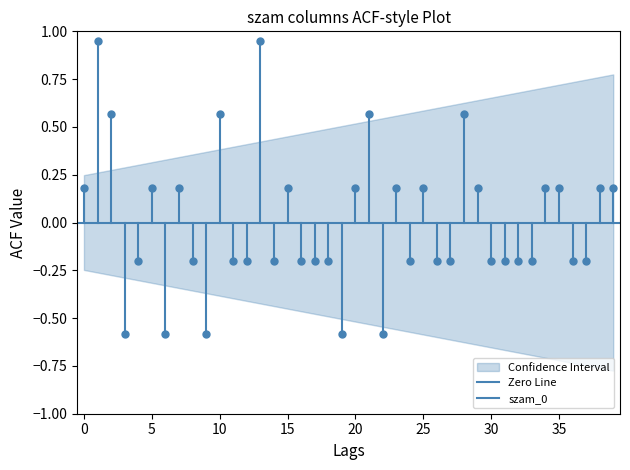

True or false: Zero Line has a value of 0.0 at 0.

True